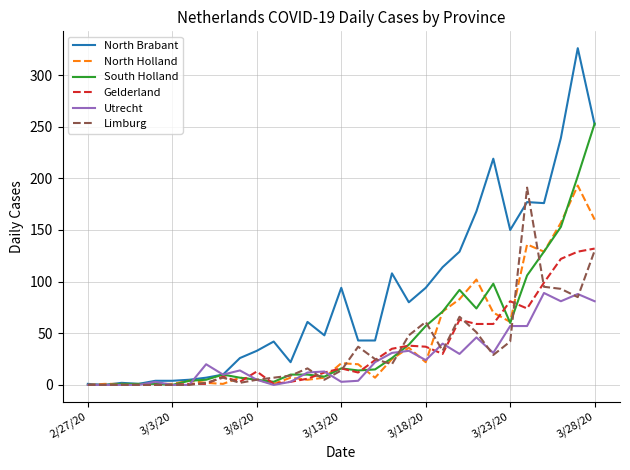

What is the maximum value shown in the chart?

326